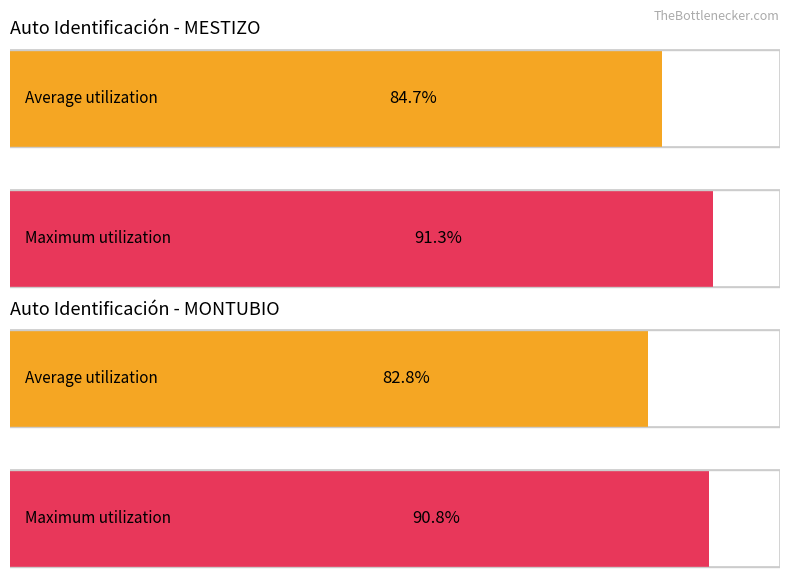

Rank the series by their maximum value, from highest to lowest.

Maximum utilization, Average utilization